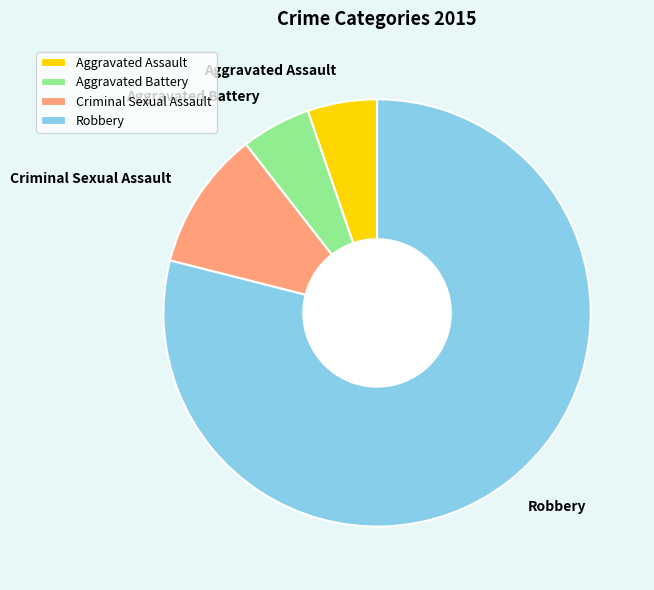

How many slices are in this pie chart?

4